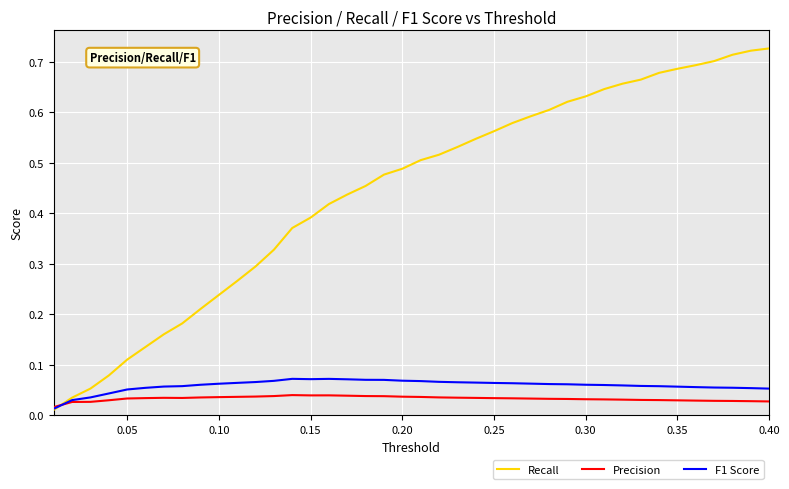

Which series has the largest total across all categories?

Recall